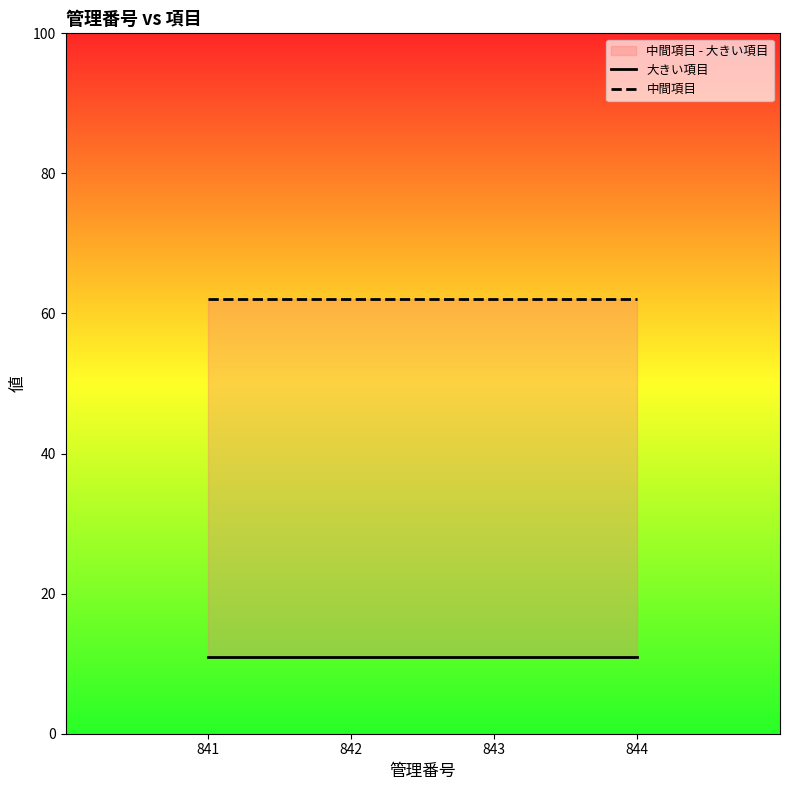

How many data points does each series have?

4